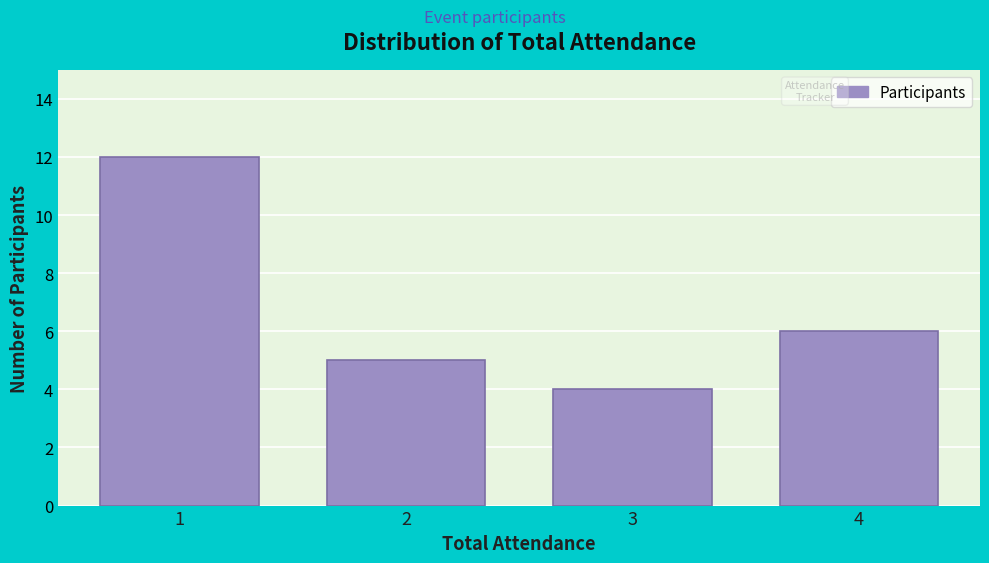

Reading left to right, transcribe all the data shown in this chart.

12	5	4	6